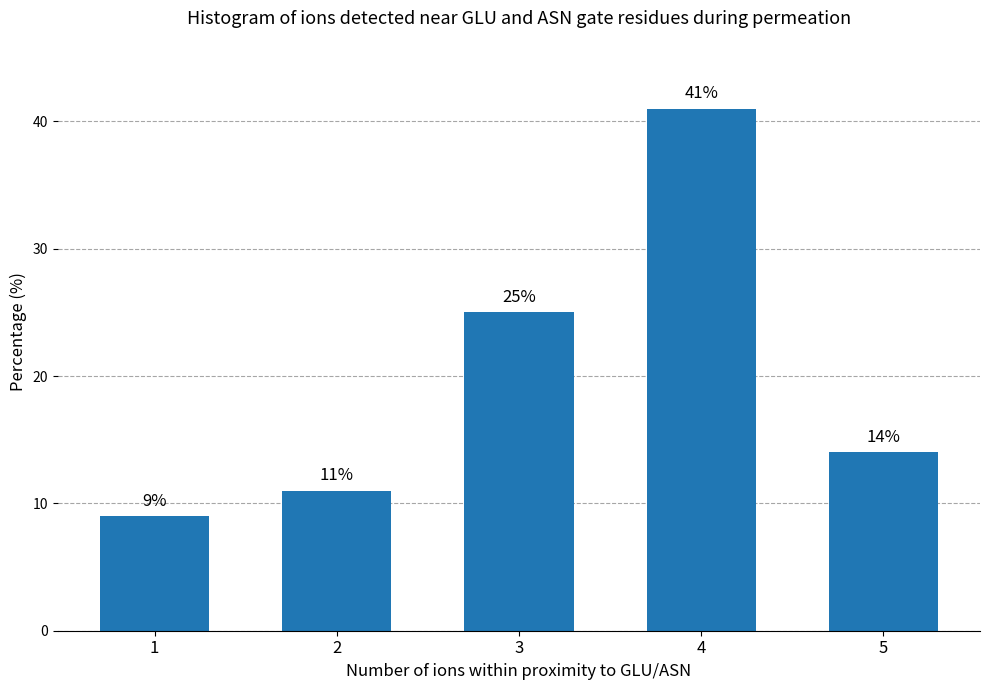

What is the approximate value at 4, to the nearest 5?

40